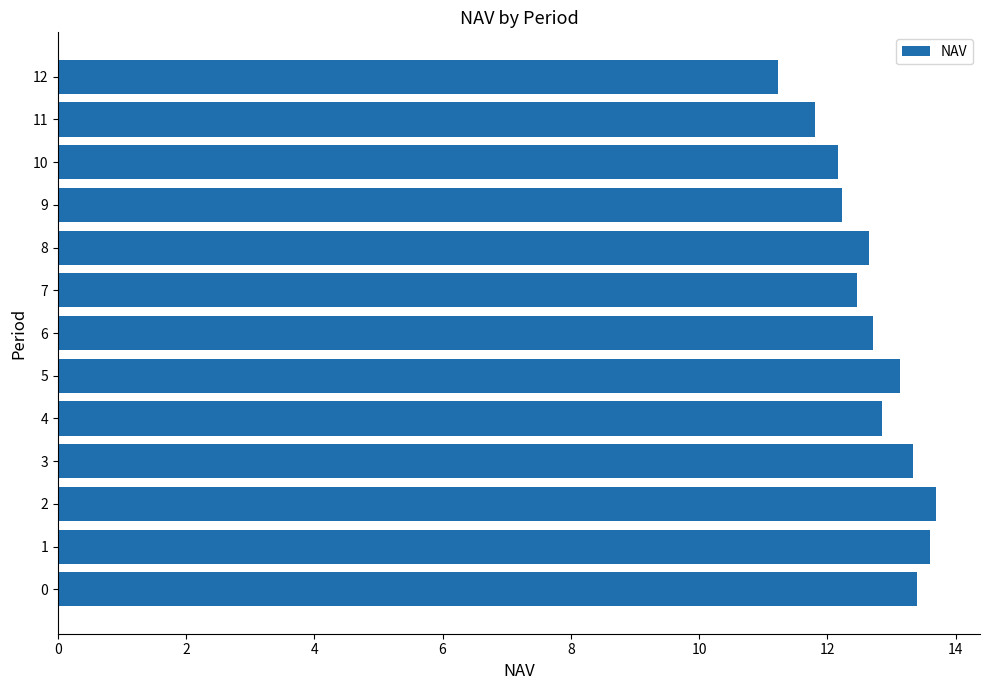

True or false: the data shows 17.6 at 3.

False